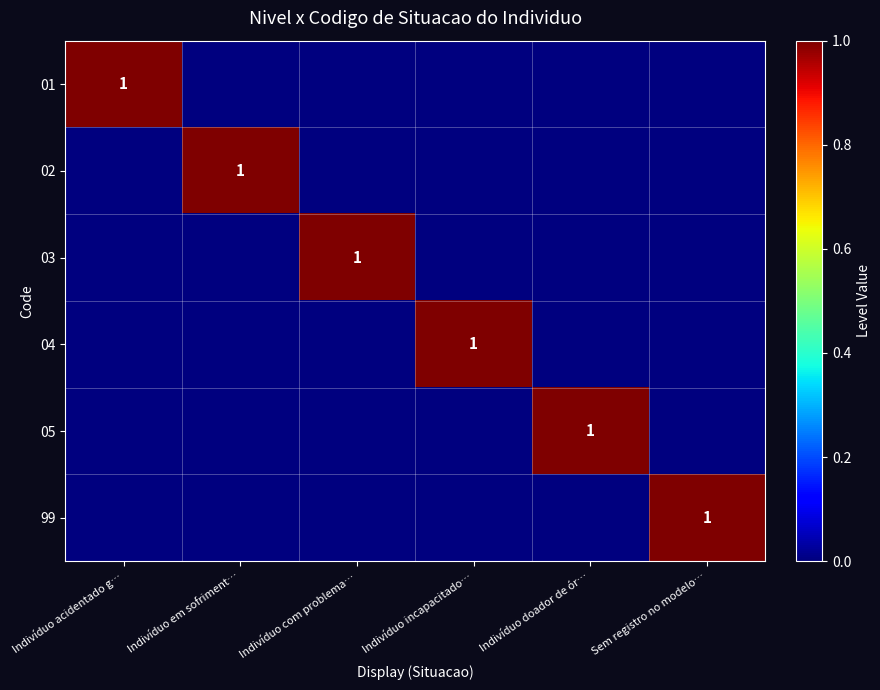

How many categories are shown in the chart?

6